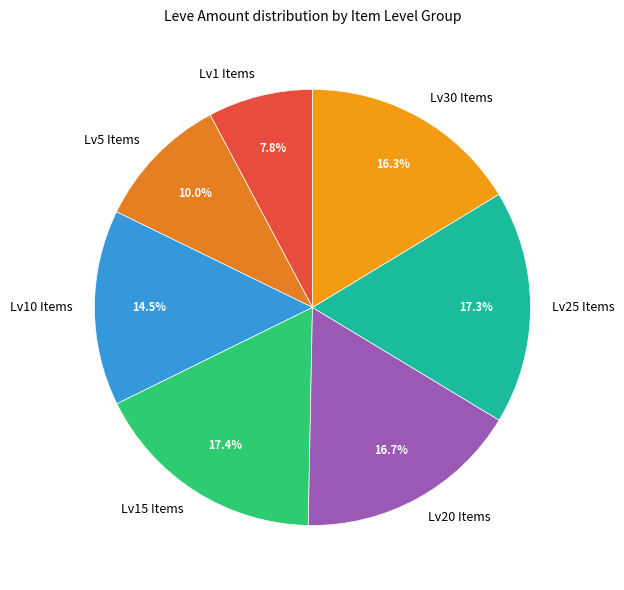

What is the smallest slice in the pie chart?

Lv1 Items